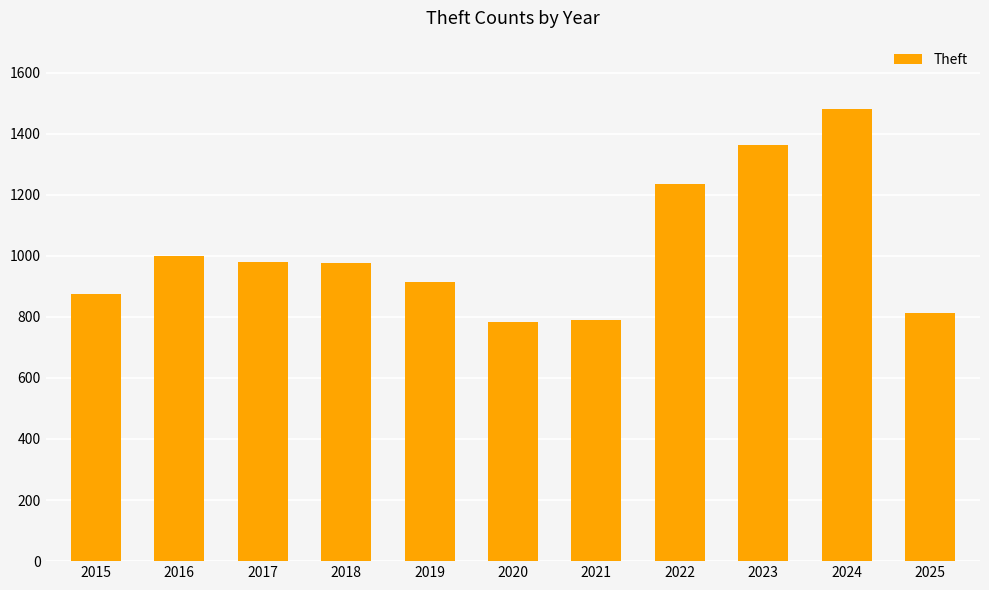

What is the value of the 5th bar from the left?

914